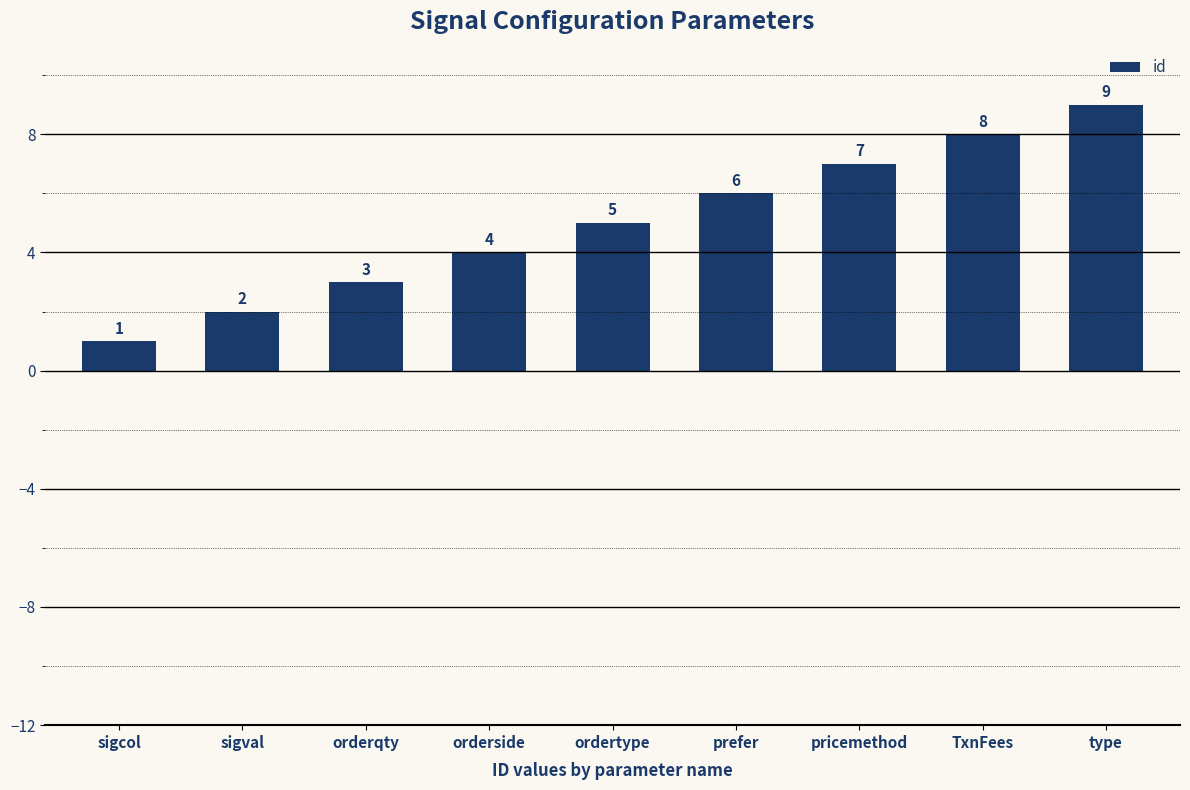

Which has a higher value, orderqty or TxnFees?

TxnFees